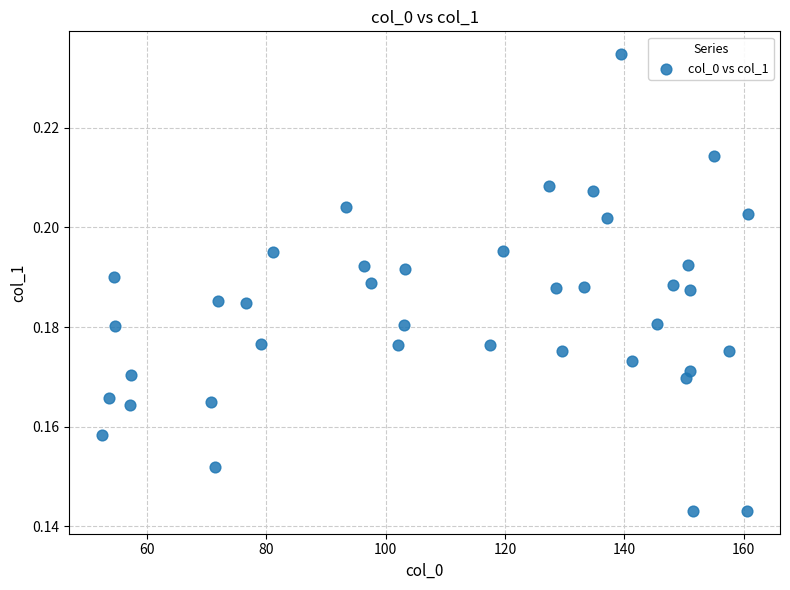

What is the range of X values (max minus min)?

108.2